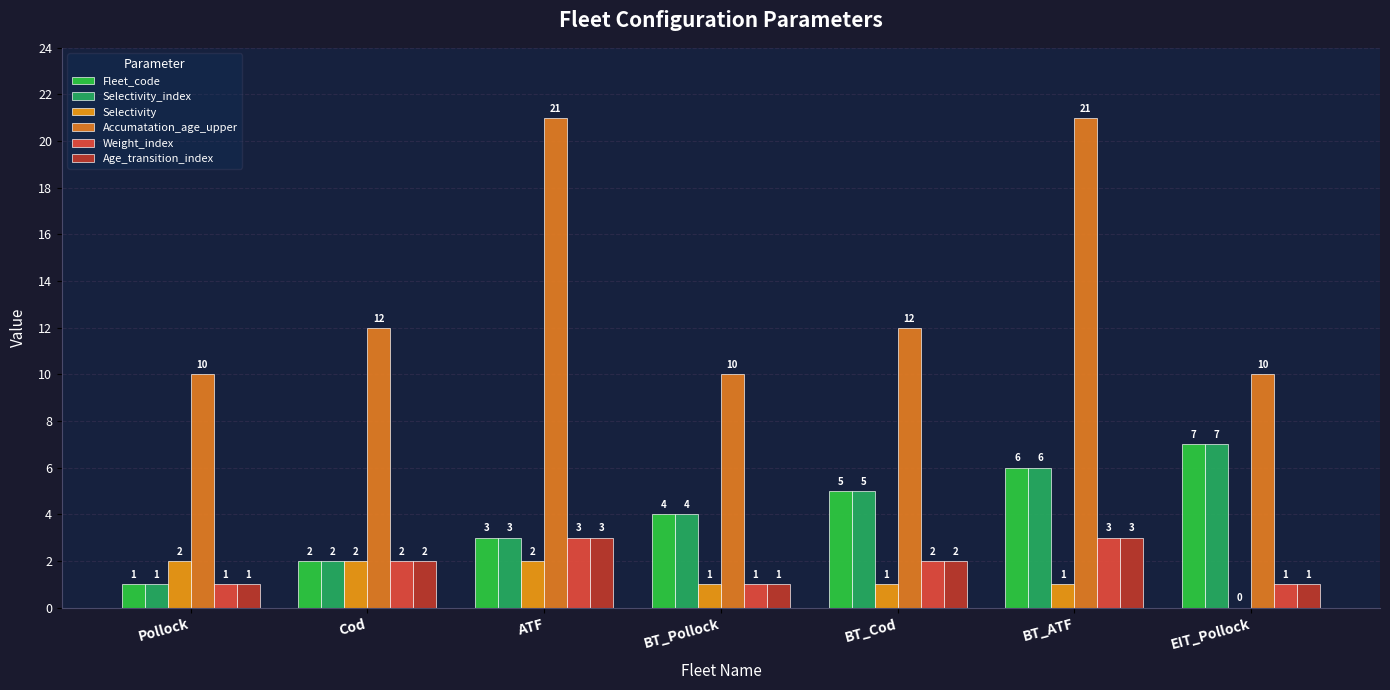

The Selectivity_index series shows 5 at BT_Cod. True or false?

True